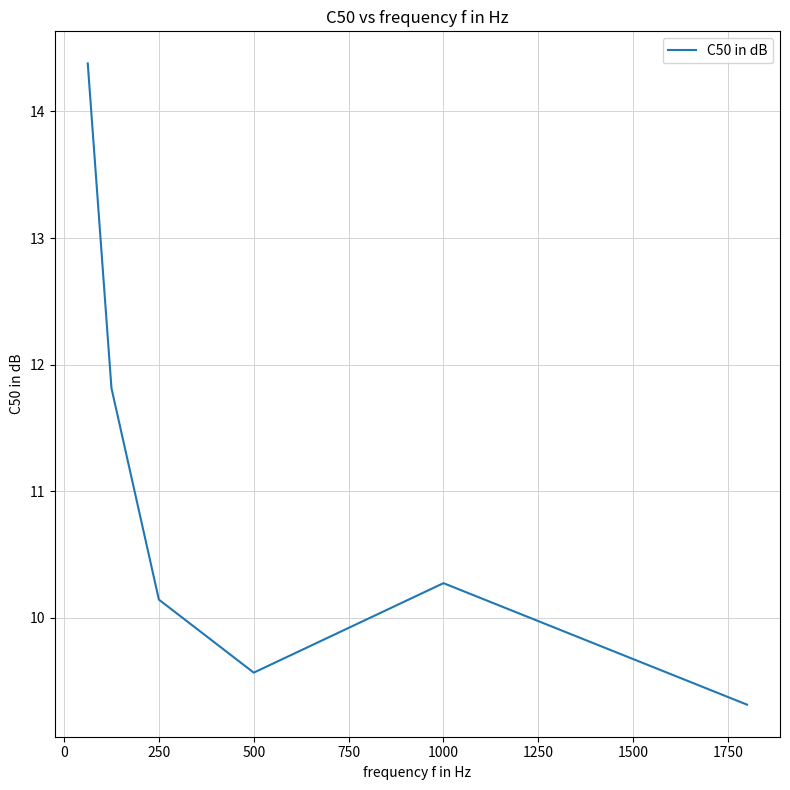

What is the smallest value displayed?

9.3